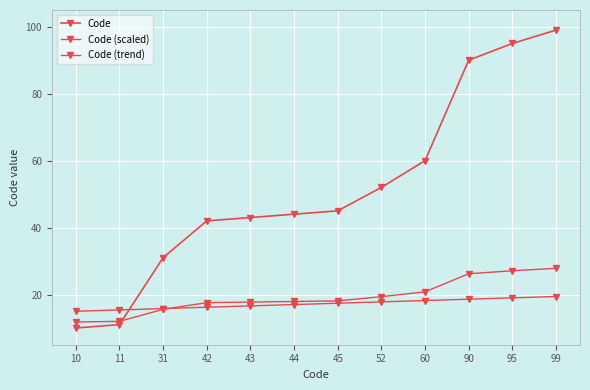

Count the number of categories in the chart.

12